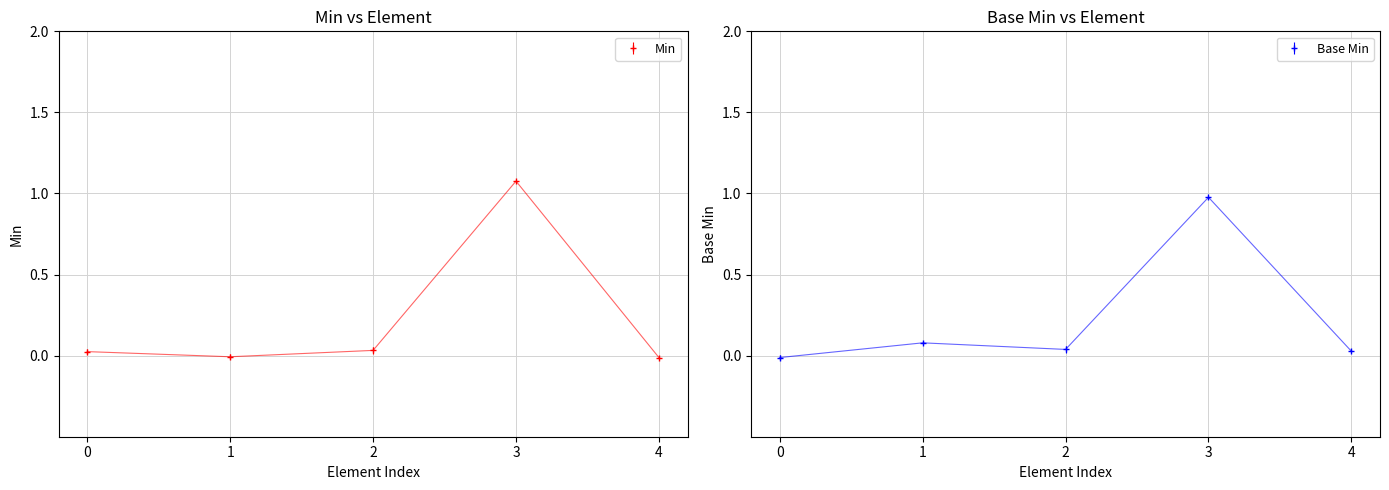

At which category does Base Min reach its first local peak?

1